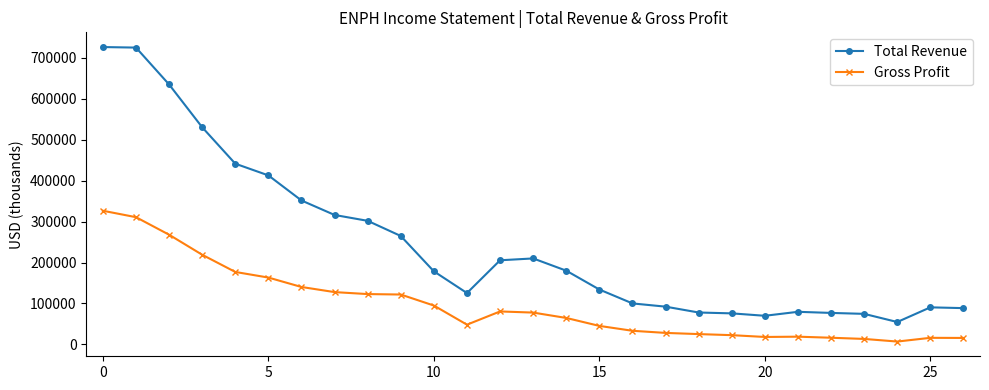

At how many categories does at least one series exceed 607664?

3